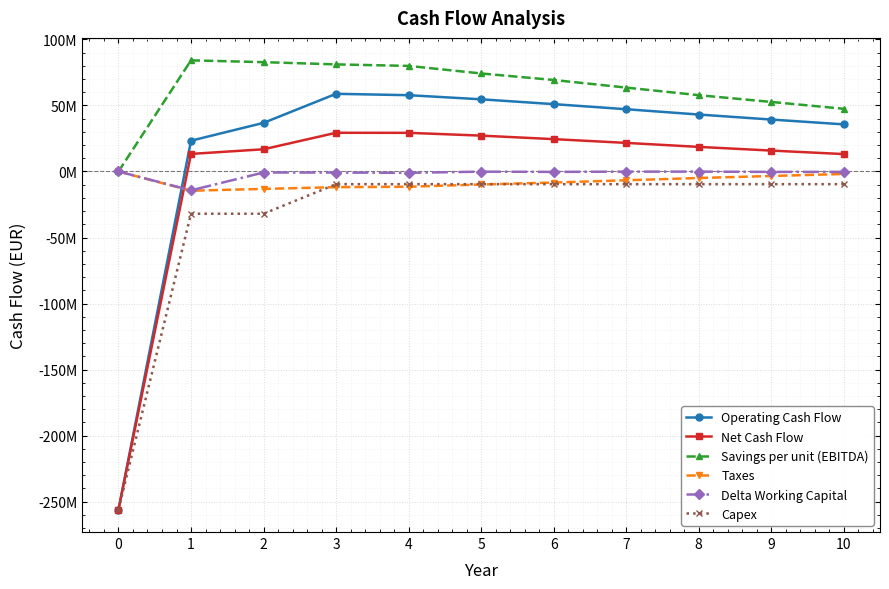

At which category is the sum across all series the highest?

3